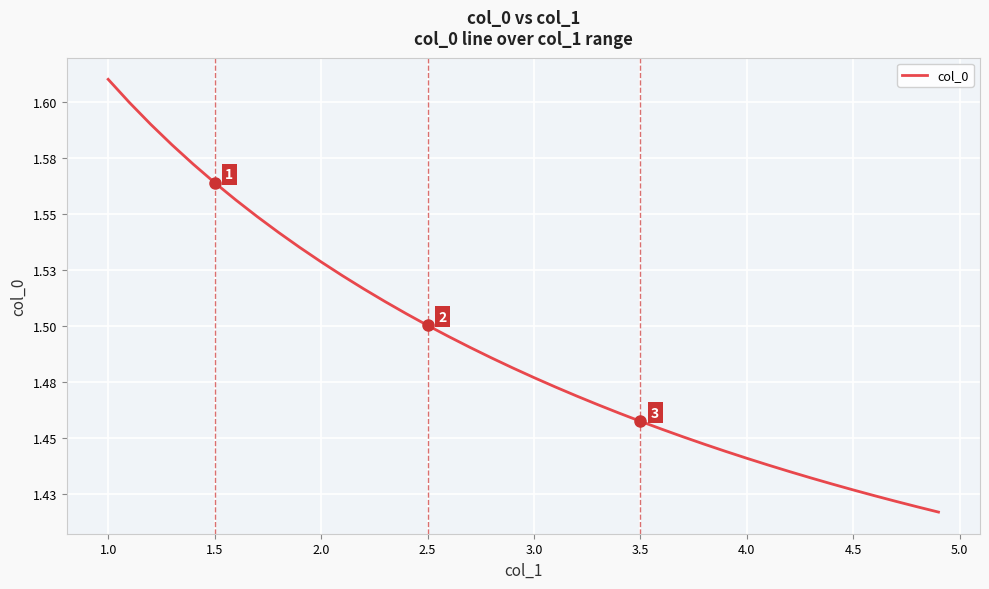

What is the sum of all values?

59.6